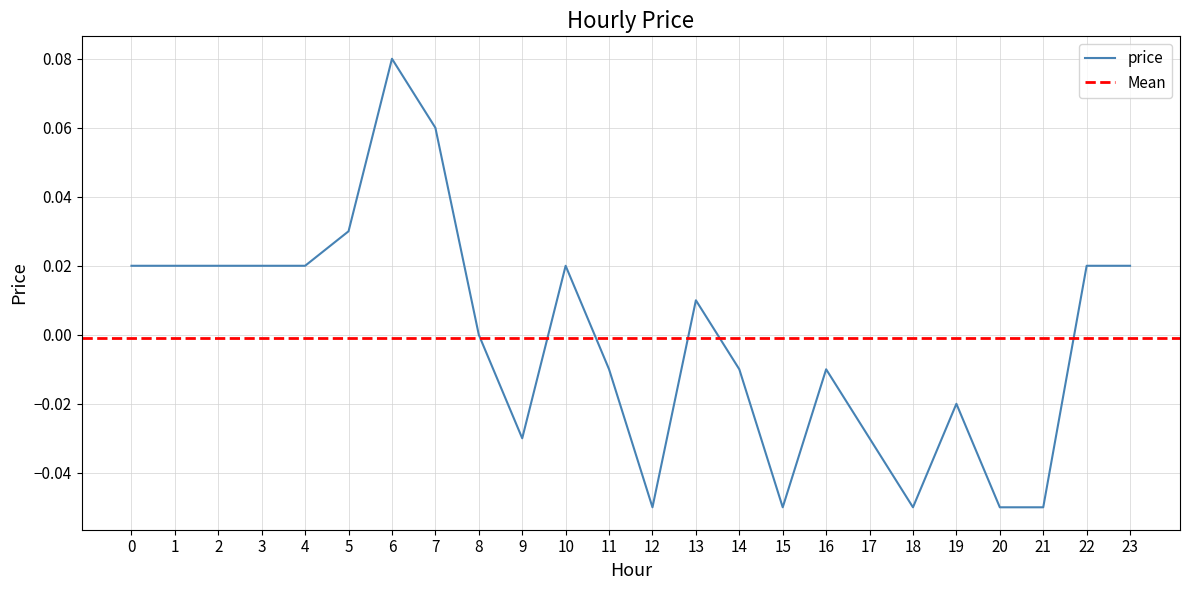

List the labels in order of value, largest first.

6, 7, 5, 0, 1, 2, 3, 4, 10, 22, 23, 13, 8, 11, 14, 16, 19, 9, 17, 12, 15, 18, 20, 21